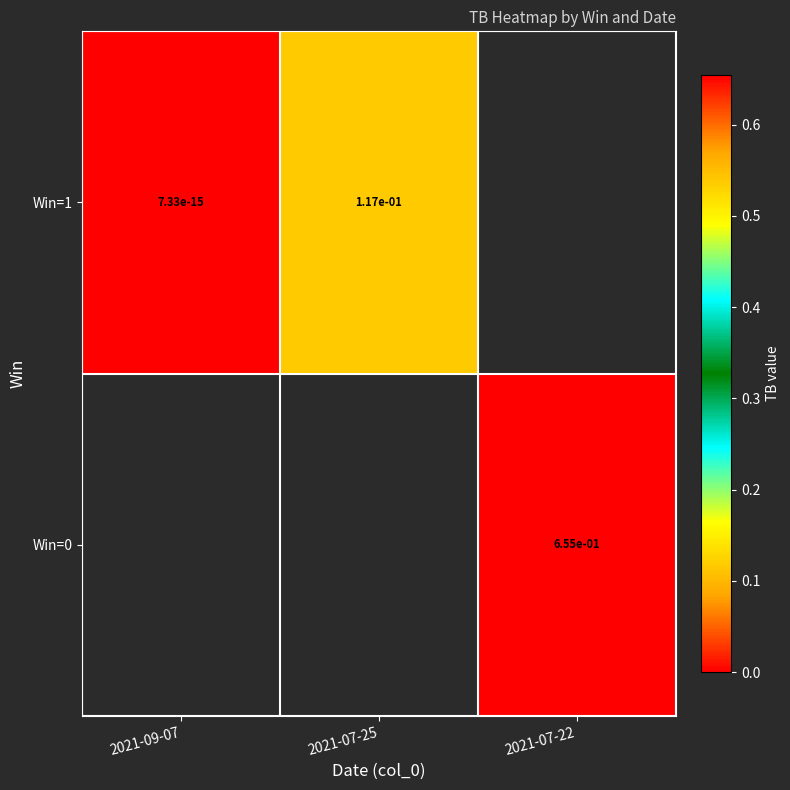

The value of Win=1 at 2021-09-07 is 0.0. True or false?

True